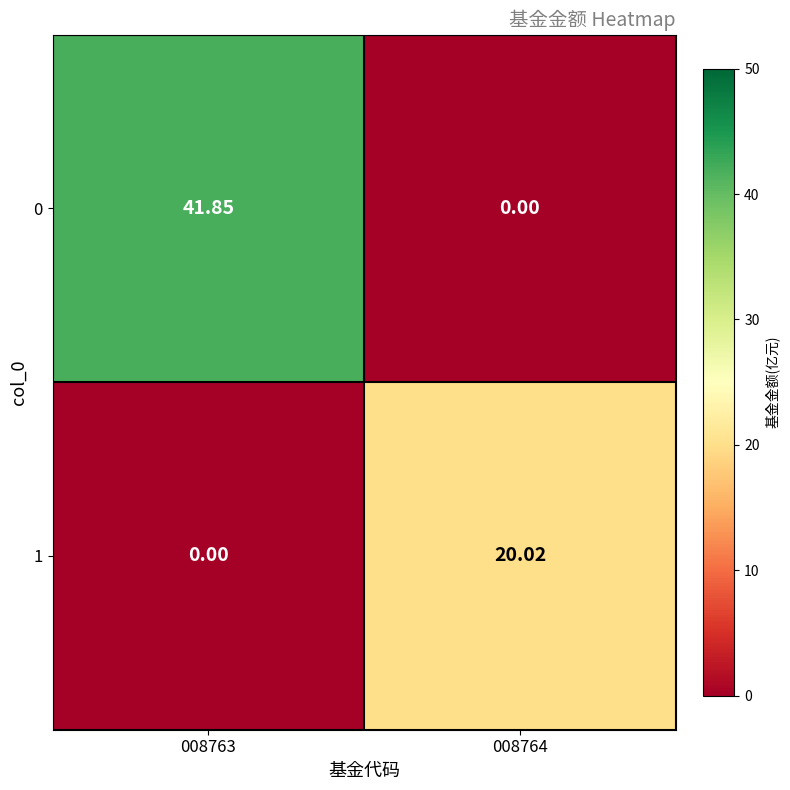

Is the value of 1 at 008764 greater than the value of 0 at 008764?

Yes